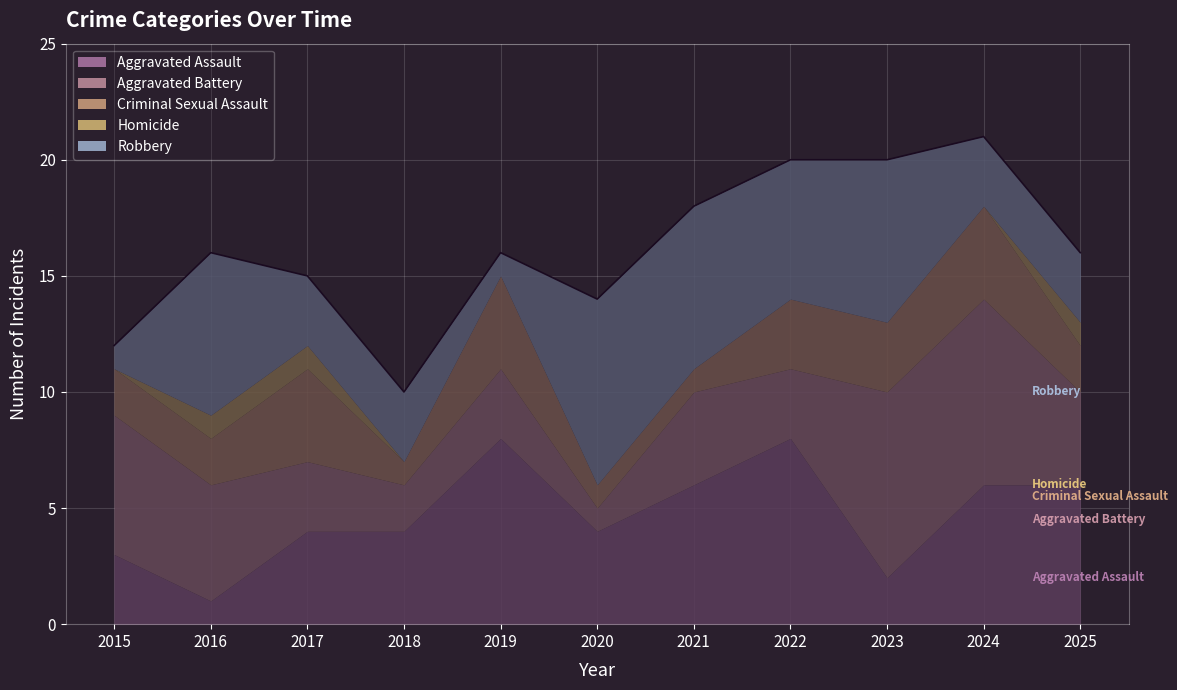

Which series ends up on top after the final intersection of Aggravated Battery and Aggravated Assault?

Aggravated Assault